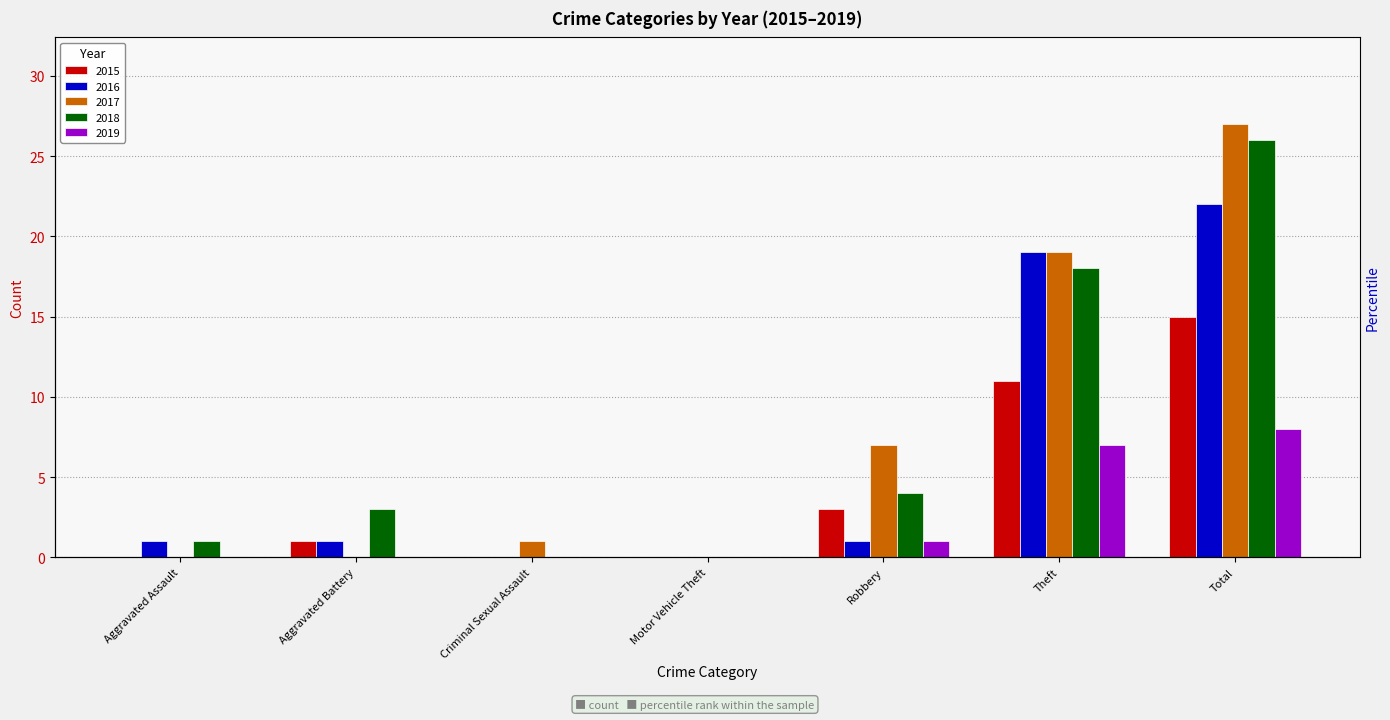

Rank the categories by 2016 value from lowest to highest.

Criminal Sexual Assault, Motor Vehicle Theft, Aggravated Assault, Aggravated Battery, Robbery, Theft, Total